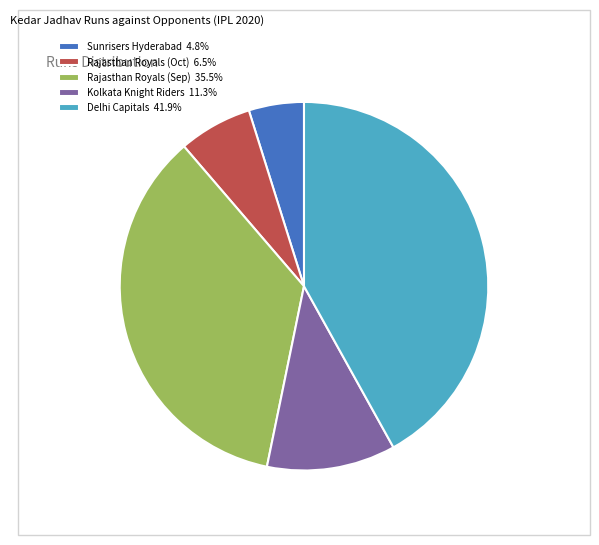

Does any single category account for the majority?

No